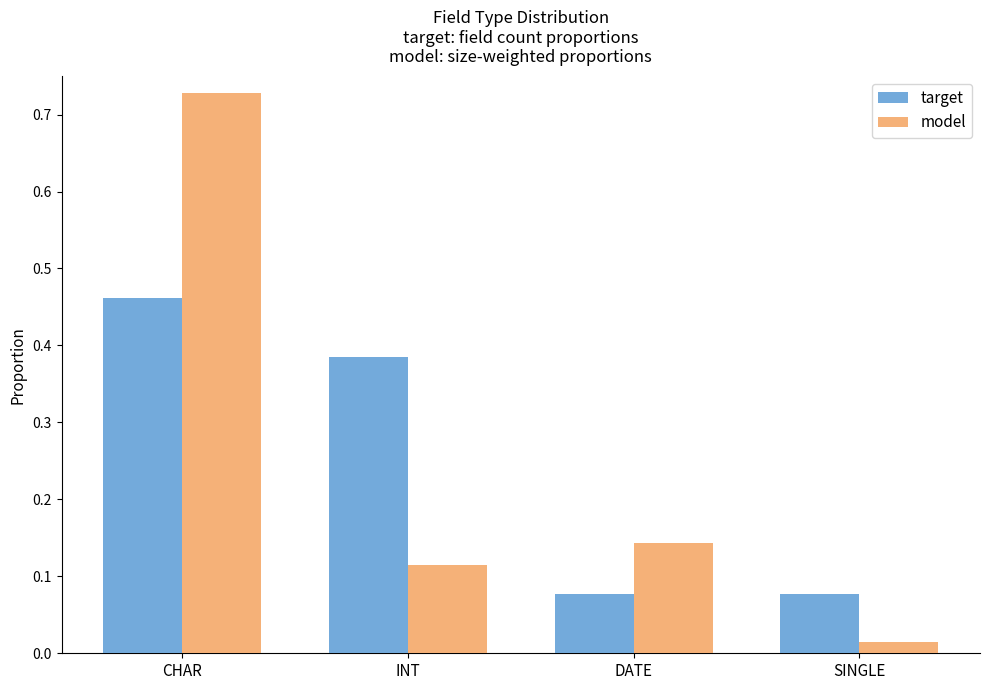

Which series changed the most between INT and SINGLE?

target